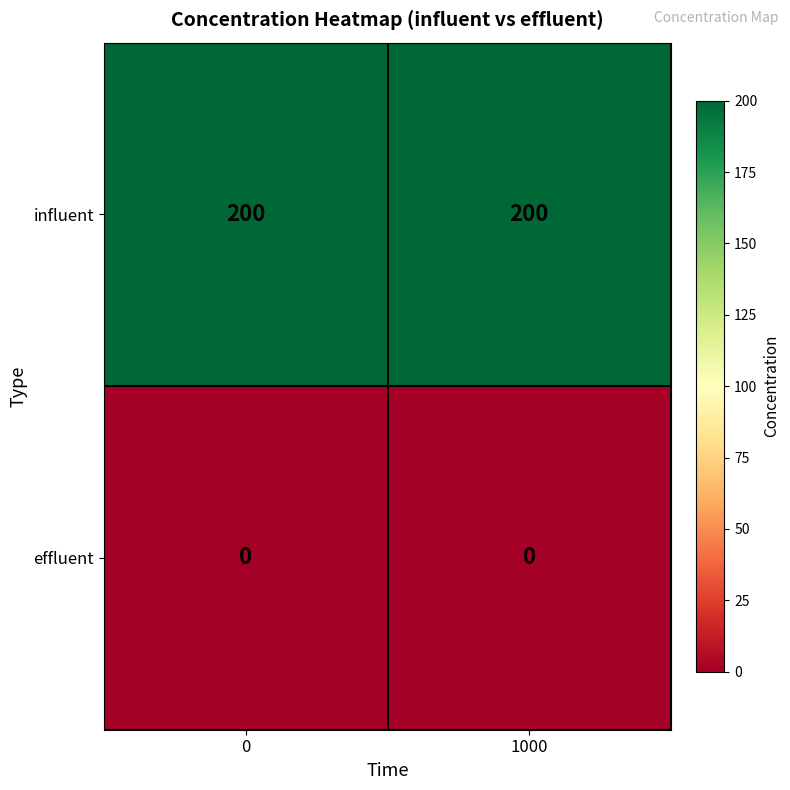

Reading left to right, transcribe all the data shown in this chart.

influent: 0=200	1000=200
effluent: 0=0	1000=0